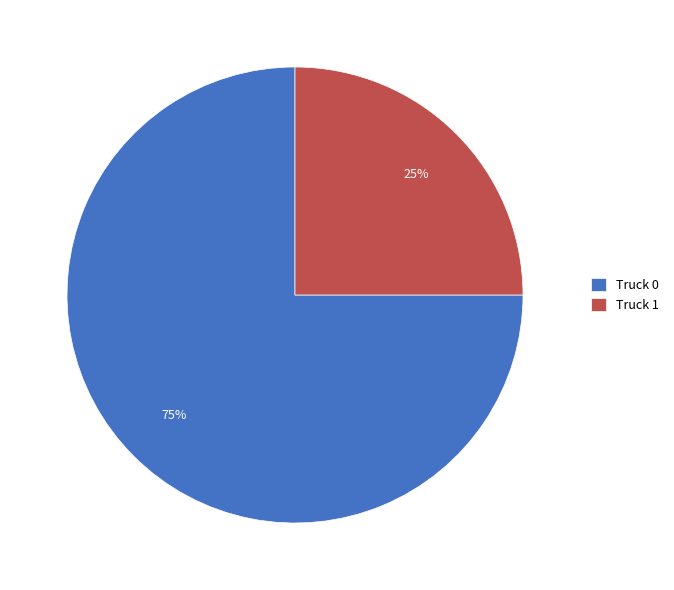

What percentage is the Truck 0 slice, to the nearest percent?

75%